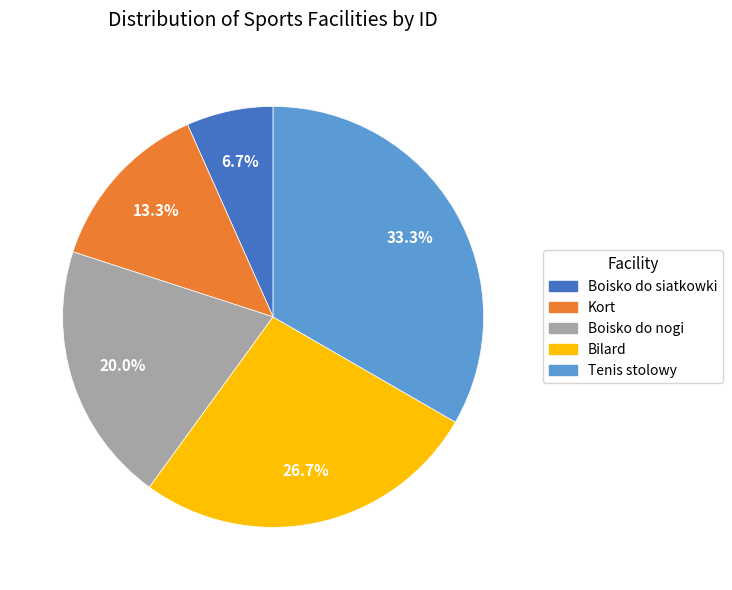

How many segments does this pie chart have?

5